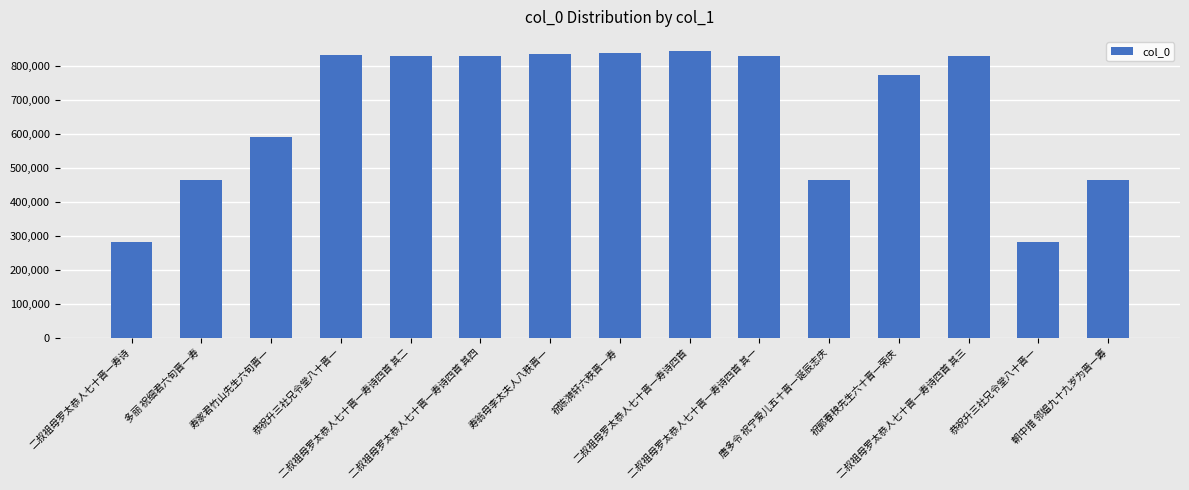

What is the difference between the maximum and second lowest values?

562993